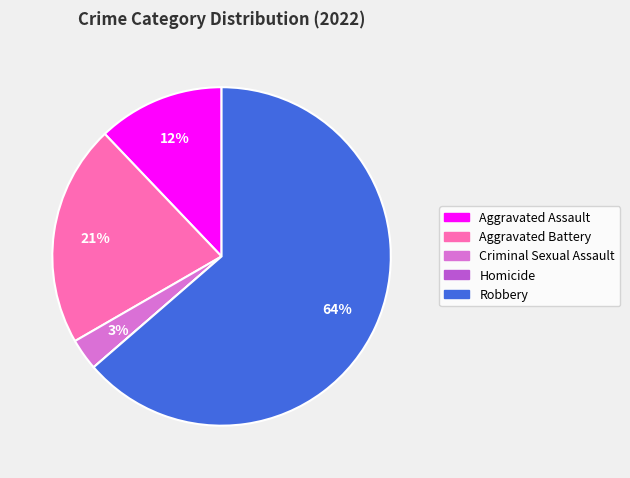

Which category has the biggest portion of the pie?

Robbery